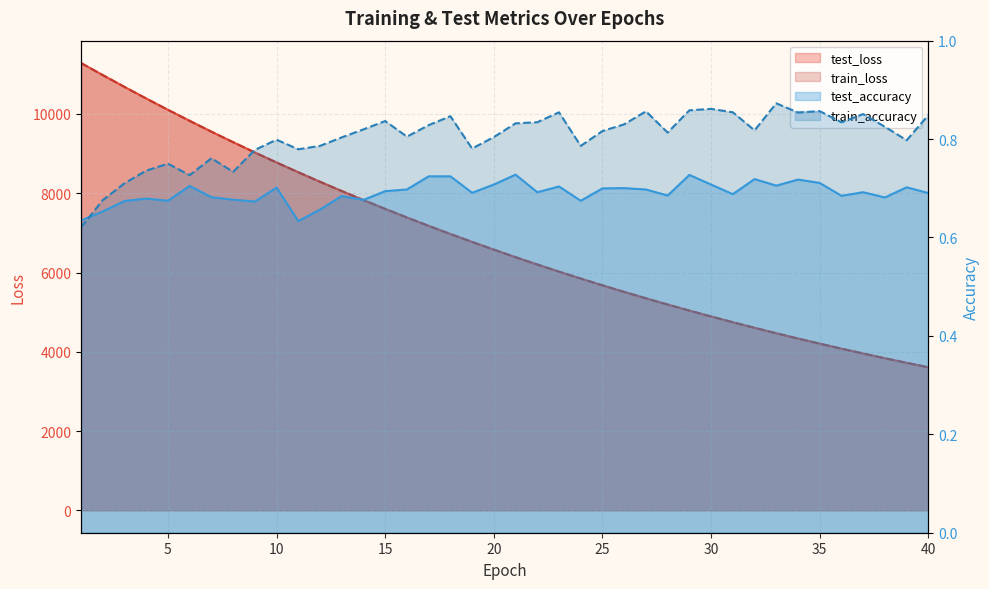

At 1, list the series in order from smallest to largest.

train_accuracy, test_accuracy, train_loss, test_loss